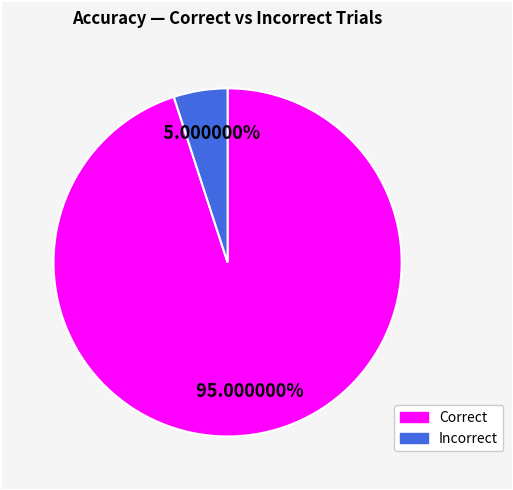

Count the number of slices in the pie.

2